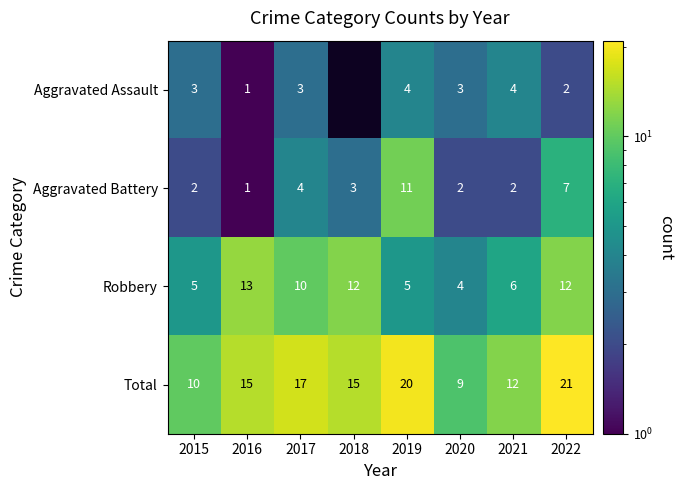

What is the average value of the Total series?

15